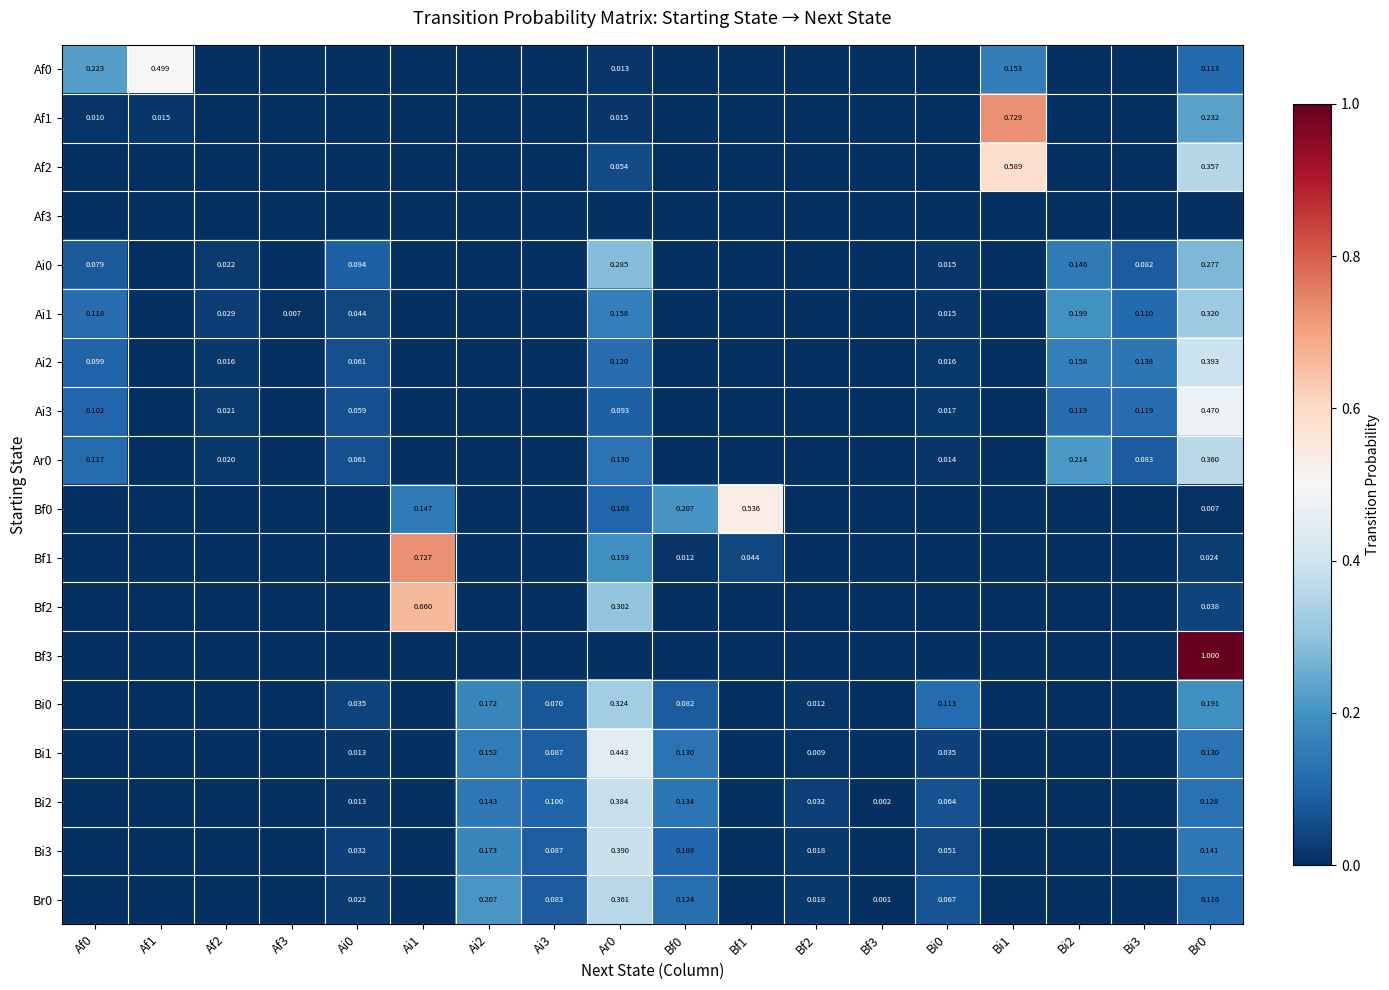

The Bi0 series shows 0.2 at Bi0. True or false?

False